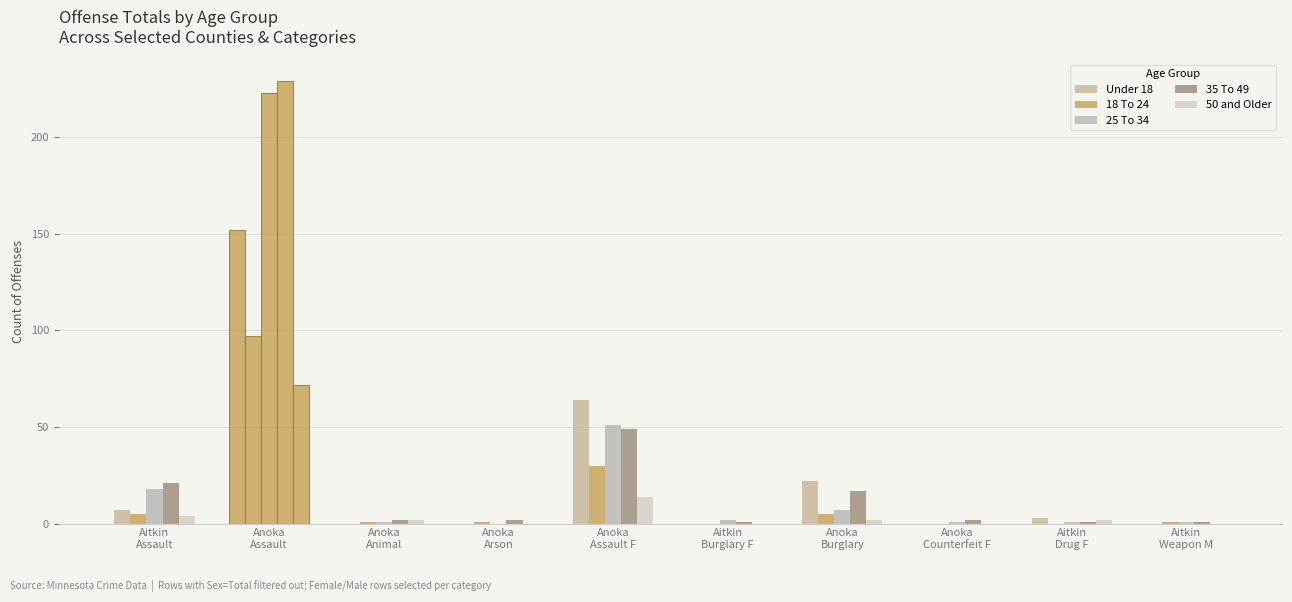

What is the value of the 35 To 49 bar at the 1st from the left?

21